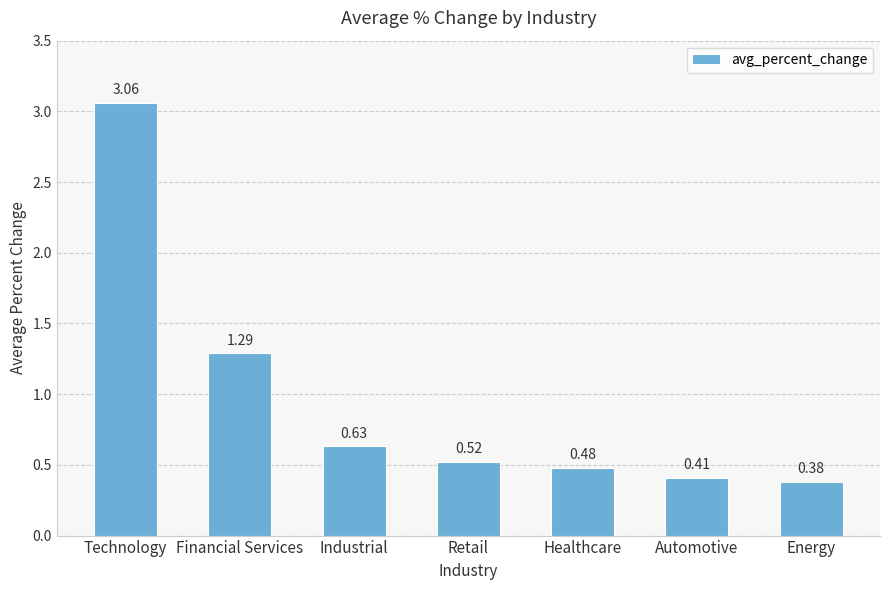

List the labels in order of value, smallest first.

Energy, Automotive, Healthcare, Retail, Industrial, Financial Services, Technology